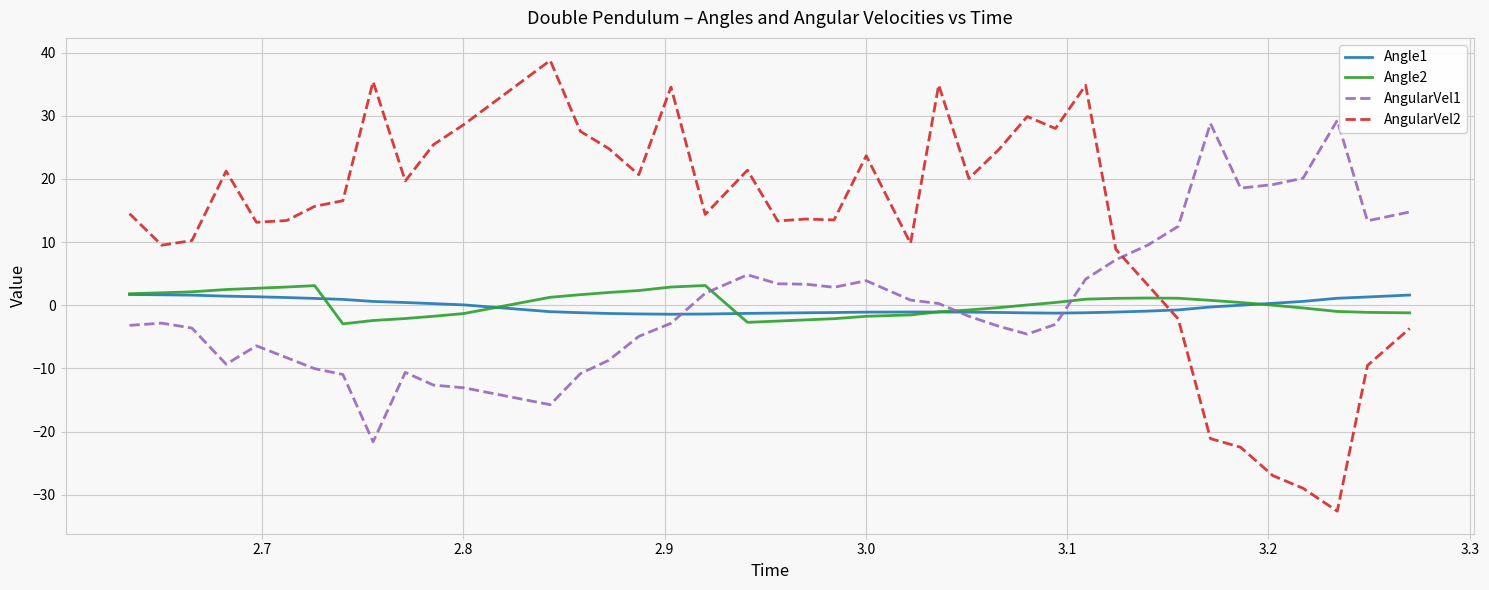

What is the smallest value displayed?

-32.6